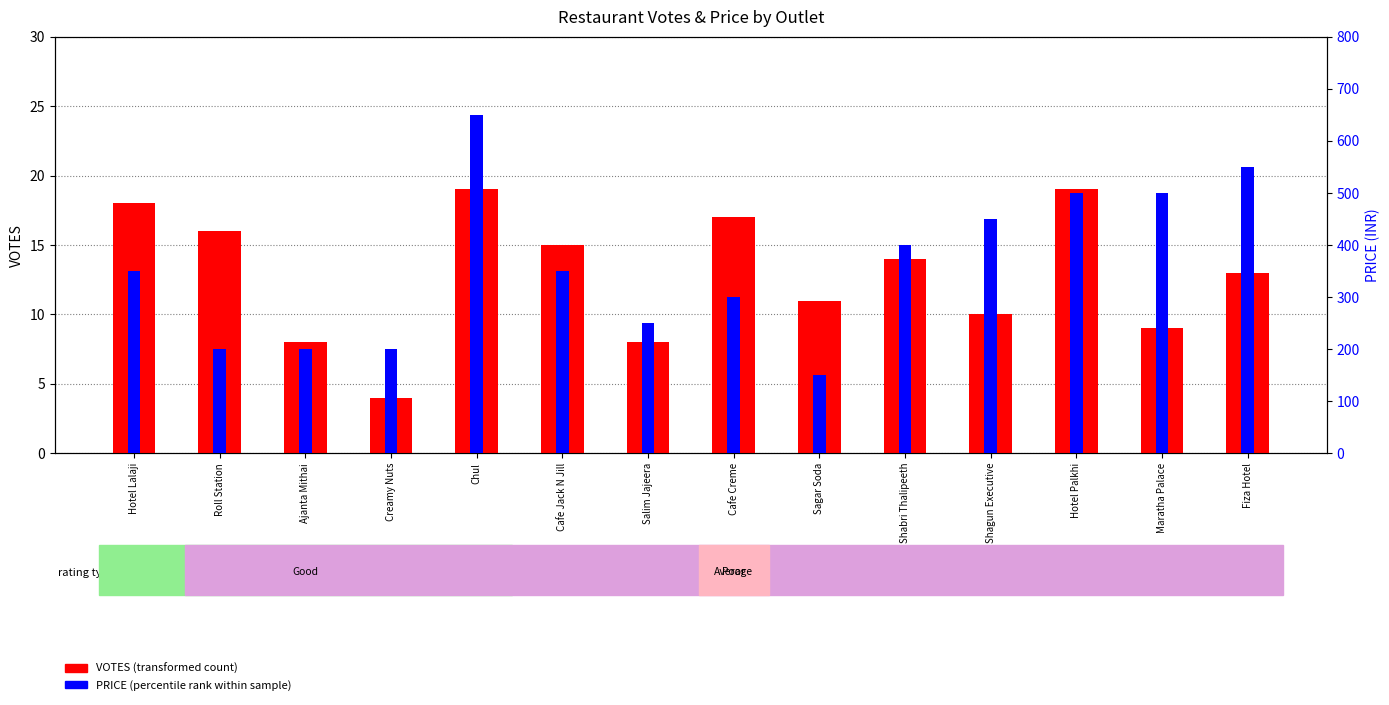

Reading right to left, extract all data points from this chart.

VOTES (transformed count): Fiza Hotel=13	Maratha Palace=9	Hotel Palkhi=19	Shagun Executive=10	Shabri Thalipeeth=14	Sagar Soda=11	Cafe Creme=17	Salim Jajeera=8	Cafe Jack N Jill=15	Chul=19	Creamy Nuts=4	Ajanta Mithai=8	Roll Station=16	Hotel Lalaji=18
PRICE (percentile rank within sample): Fiza Hotel=550	Maratha Palace=500	Hotel Palkhi=500	Shagun Executive=450	Shabri Thalipeeth=400	Sagar Soda=150	Cafe Creme=300	Salim Jajeera=250	Cafe Jack N Jill=350	Chul=650	Creamy Nuts=200	Ajanta Mithai=200	Roll Station=200	Hotel Lalaji=350